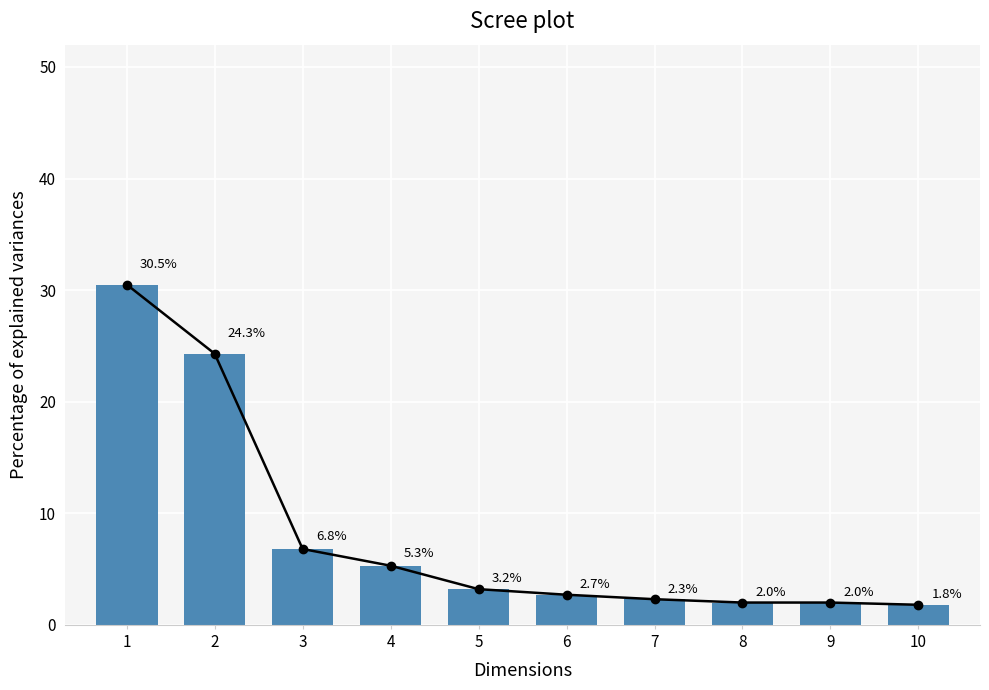

Reading left to right, transcribe all the data shown in this chart.

Boys: 30.5	24.3	6.8	5.3	3.2	2.7	2.3	2.0	2.0	1.8
Girls: 30.5	24.3	6.8	5.3	3.2	2.7	2.3	2.0	2.0	1.8